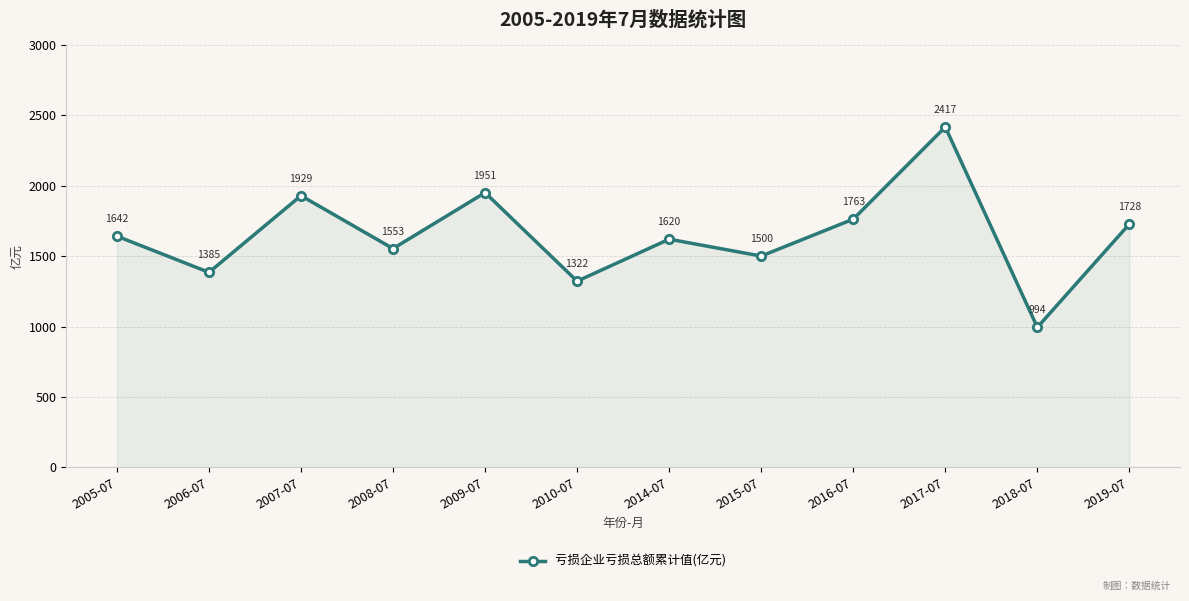

Rank the categories by value from highest to lowest.

2017-07, 2009-07, 2007-07, 2016-07, 2019-07, 2005-07, 2014-07, 2008-07, 2015-07, 2006-07, 2010-07, 2018-07